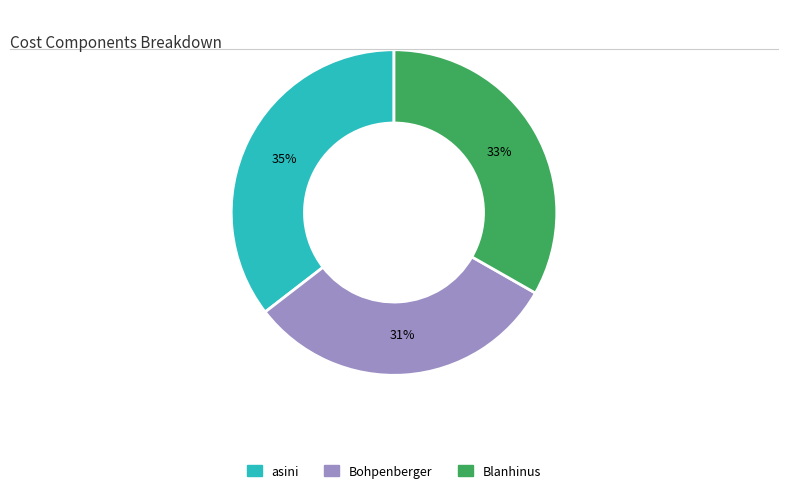

Rank the categories by value from highest to lowest.

asini, Blanhinus, Bohpenberger